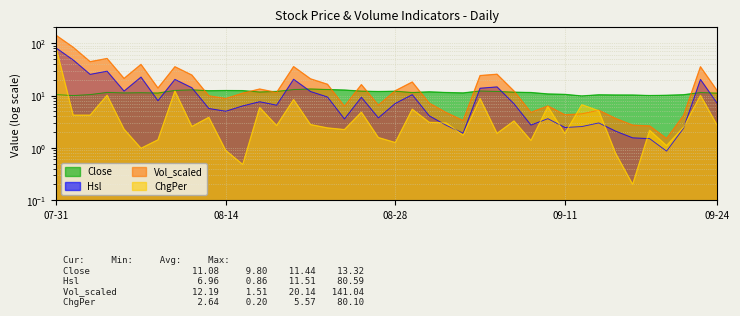

What are all the series names shown in the legend?

Close, Hsl, Vol_scaled, ChgPer